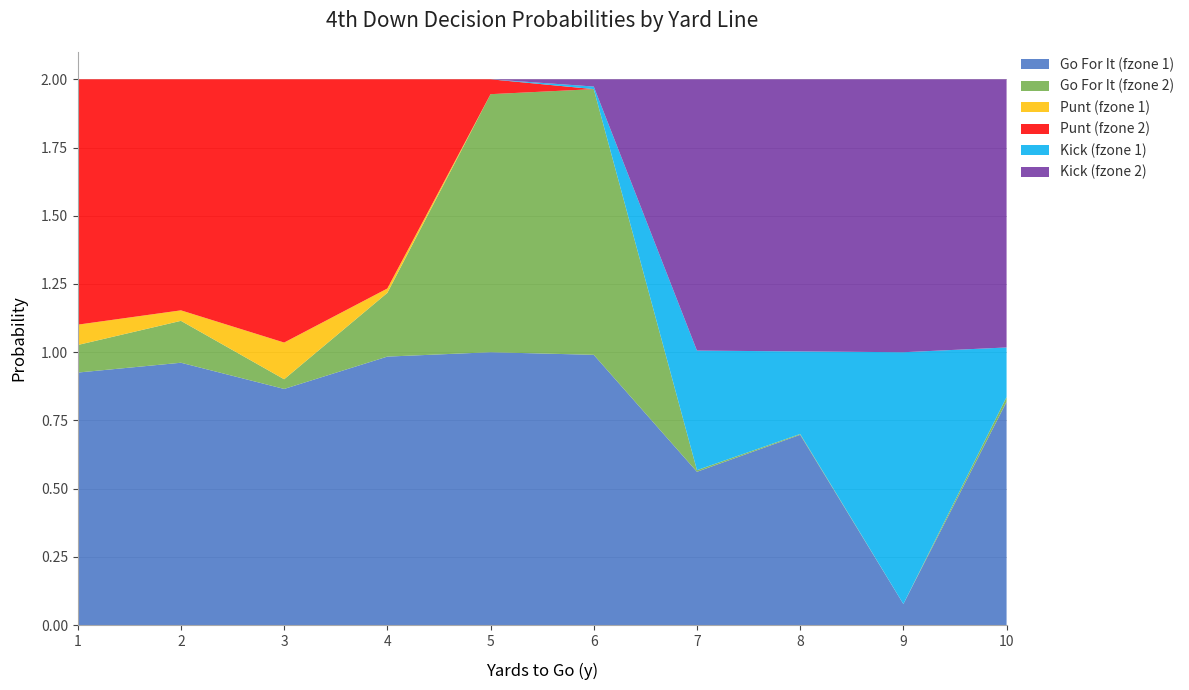

Reading left to right, list all the values displayed in this chart.

gofor_fzone1: 1=0.9	2=1.0	3=0.9	4=1.0	5=1.0	6=1.0	7=0.6	8=0.7	9=0.1	10=0.8
gofor_fzone2: 1=0.1	2=0.2	3=0.0	4=0.2	5=0.9	6=1.0	7=0.0	8=0.0	9=0.0	10=0.0
punt_fzone1: 1=0.1	2=0.0	3=0.1	4=0.0	5=0.0	6=0.0	7=0.0	8=0.0	9=0.0	10=0.0
punt_fzone2: 1=0.9	2=0.8	3=1.0	4=0.8	5=0.1	6=0.0	7=0.0	8=0.0	9=0.0	10=0.0
kick_fzone1: 1=0.0	2=0.0	3=0.0	4=0.0	5=0.0	6=0.0	7=0.4	8=0.3	9=0.9	10=0.2
kick_fzone2: 1=0.0	2=0.0	3=0.0	4=0.0	5=0.0	6=0.0	7=1.0	8=1.0	9=1.0	10=1.0